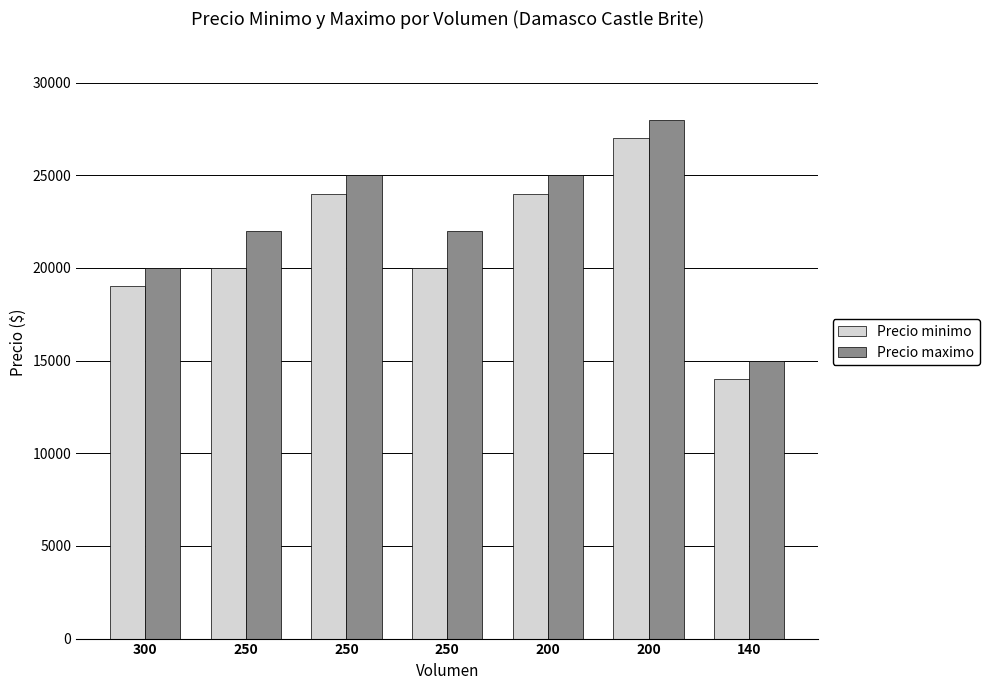

At which label does Precio maximo first exceed 22000?

250